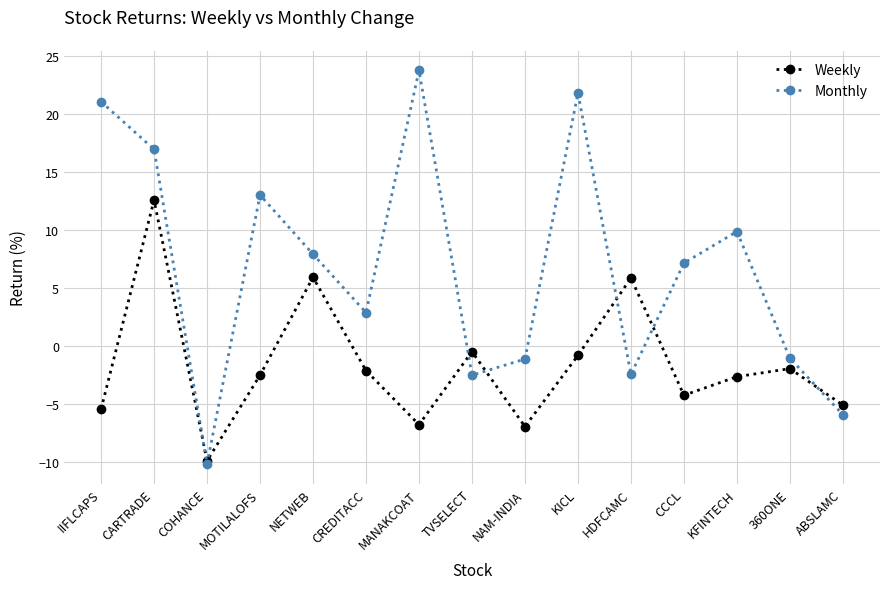

What is the label of the 11th point from the right?

NETWEB